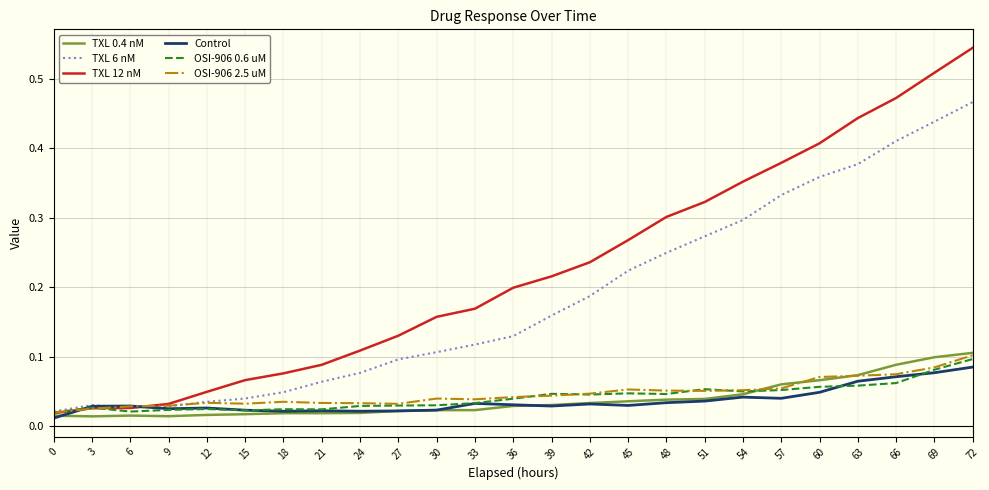

What are all the series names shown in the legend?

TXL 0.4 nM, TXL 6 nM, TXL 12 nM, Control, OSI-906 0.6 uM, OSI-906 2.5 uM